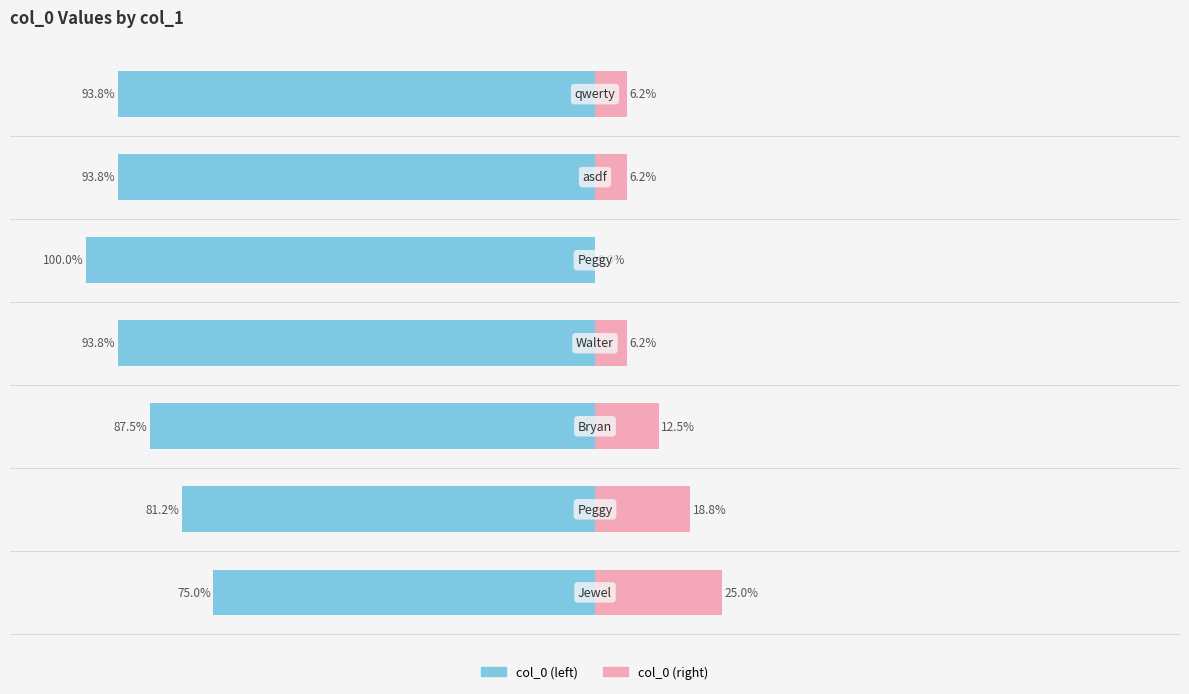

How many bars are there in each group?

2